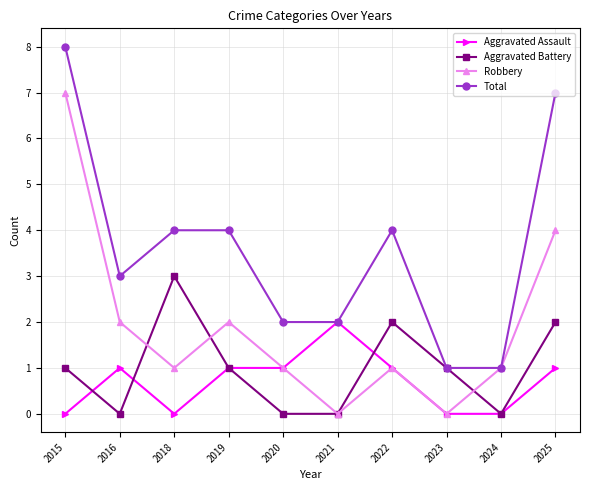

What is the sum of the Robbery values at 2015 and 2025?

11